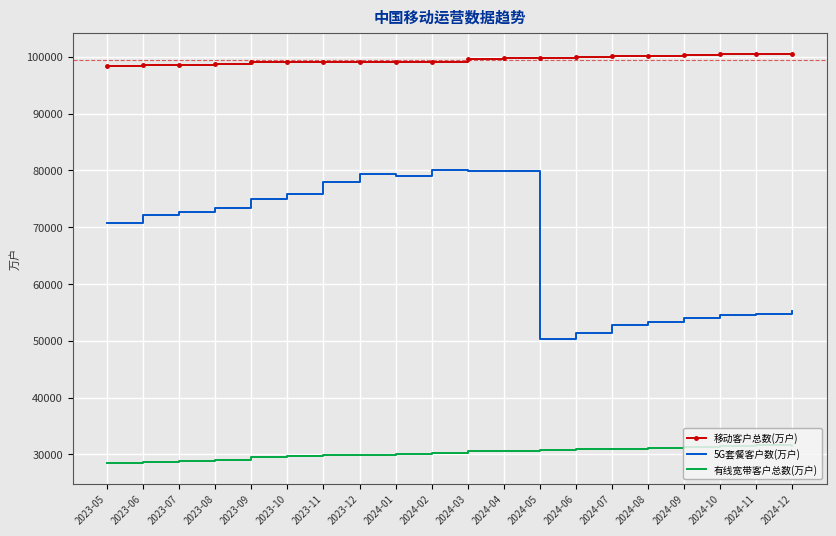

Is it true that 5G套餐客户数(万户) equals 79450.3 at 2023-12?

True